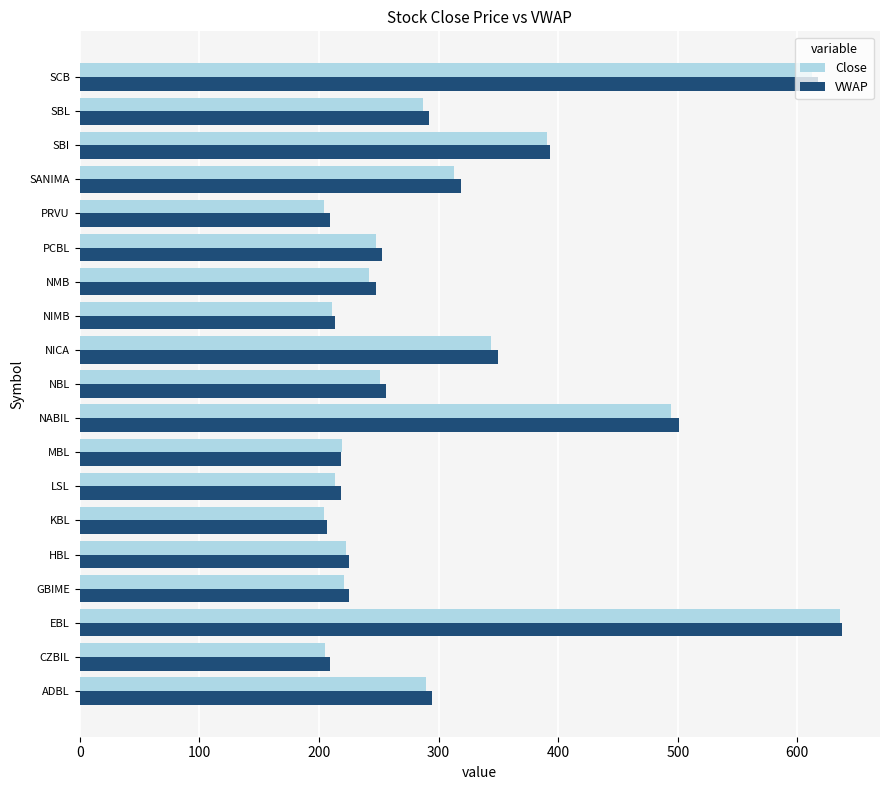

At which category is the sum across all series the highest?

EBL